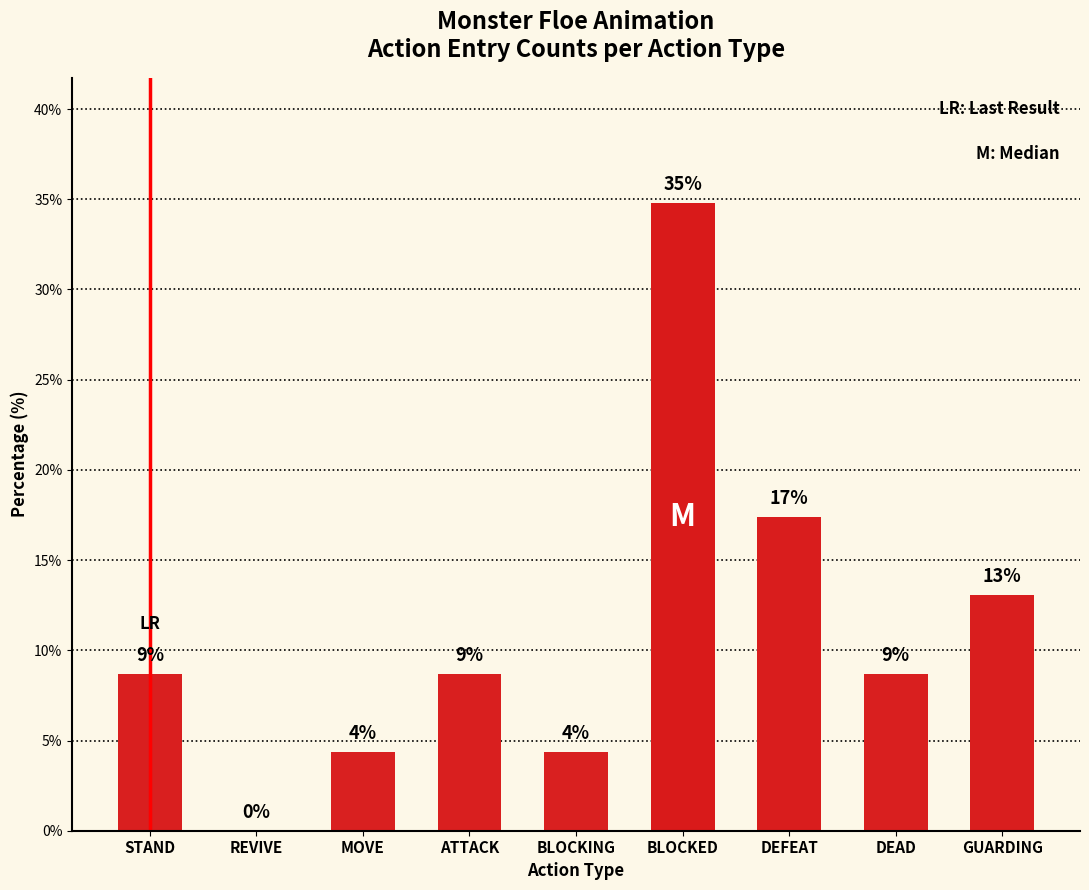

Rank the categories by value from lowest to highest.

REVIVE, MOVE, BLOCKING, STAND, ATTACK, DEAD, GUARDING, DEFEAT, BLOCKED